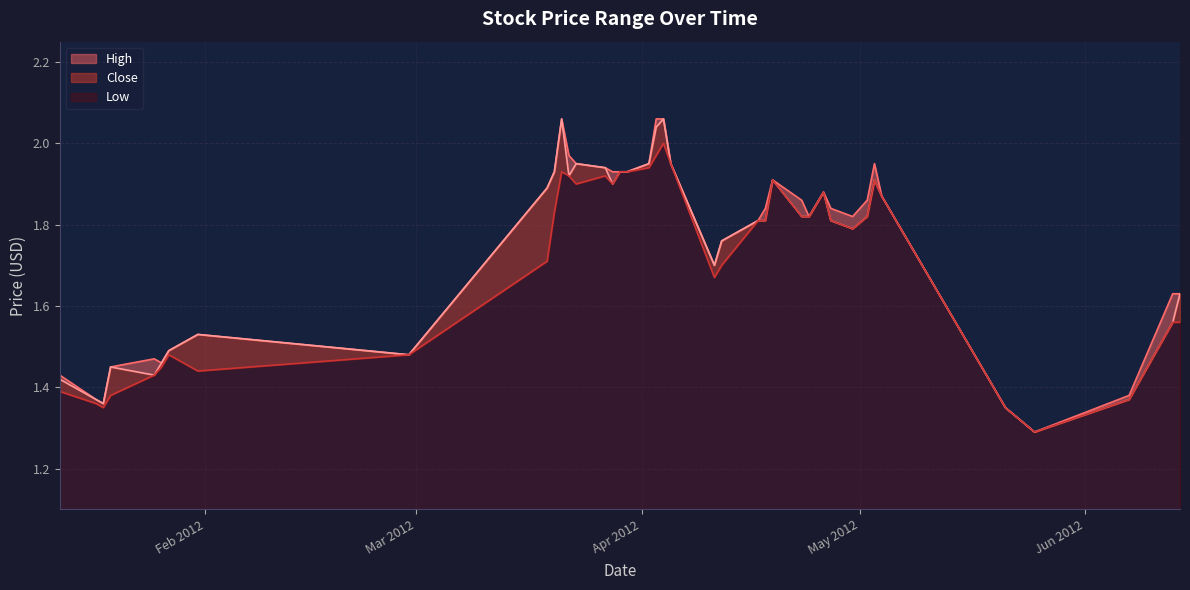

Does the chart display data point markers on the line(s)?

No